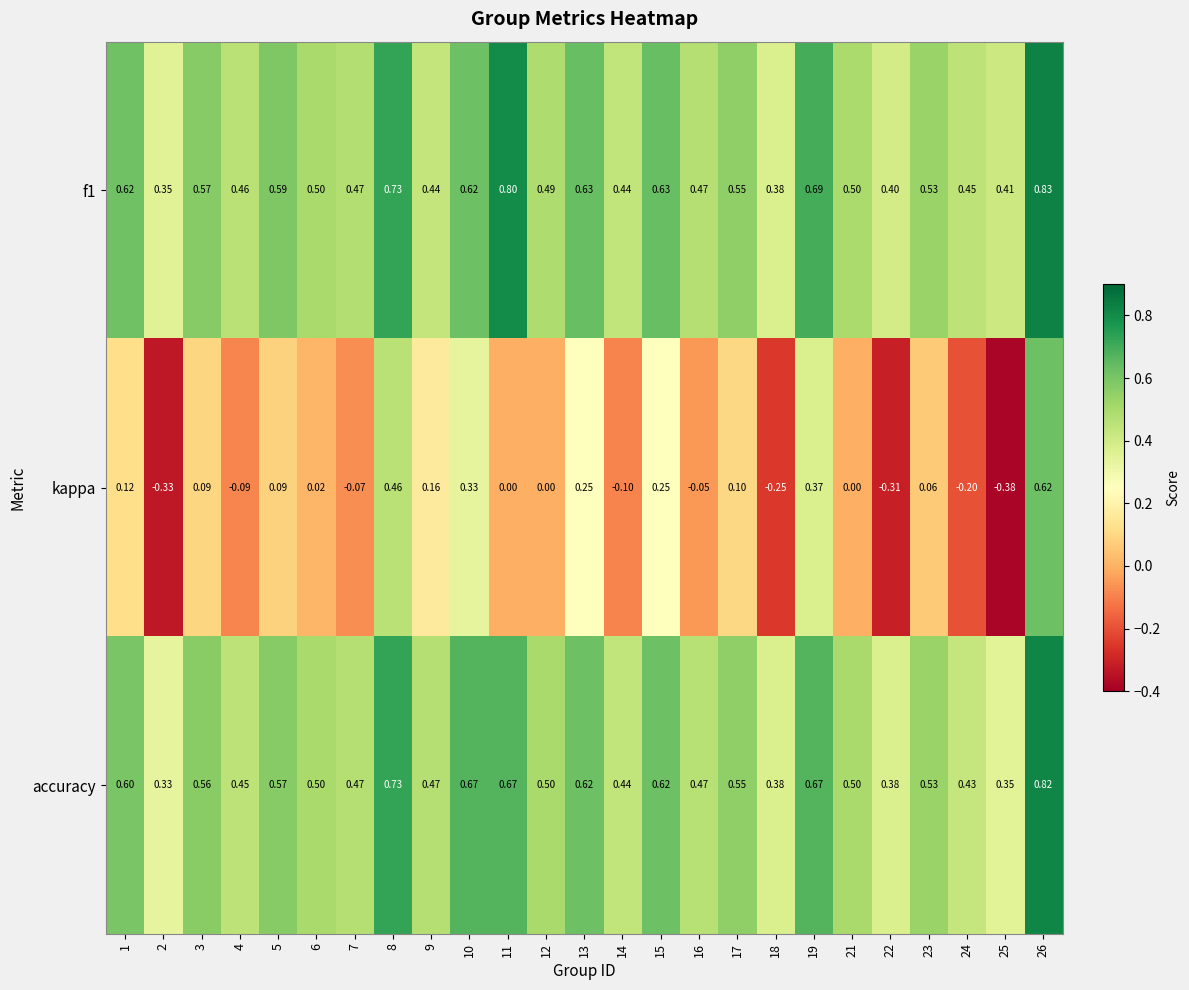

Which series has the widest spread of values?

kappa